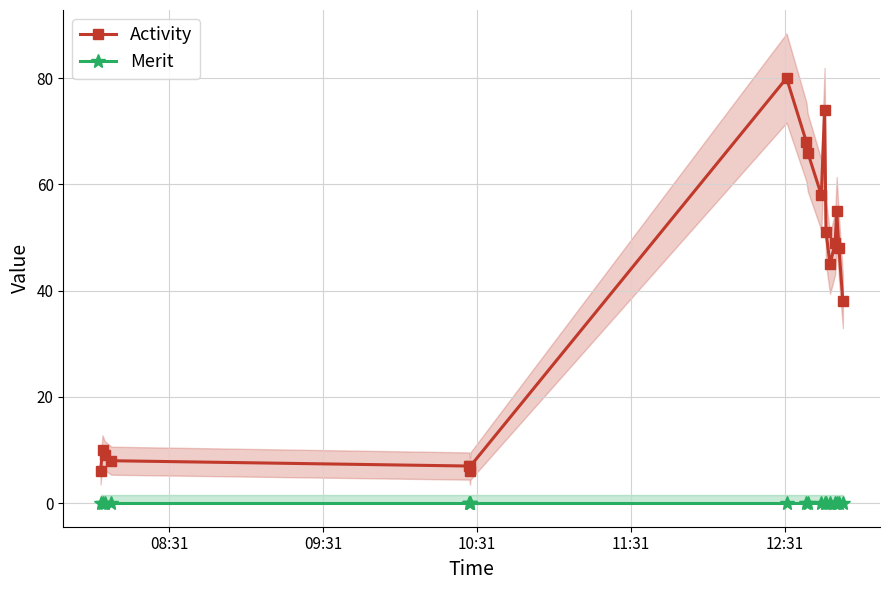

What is the maximum value for Activity?

80